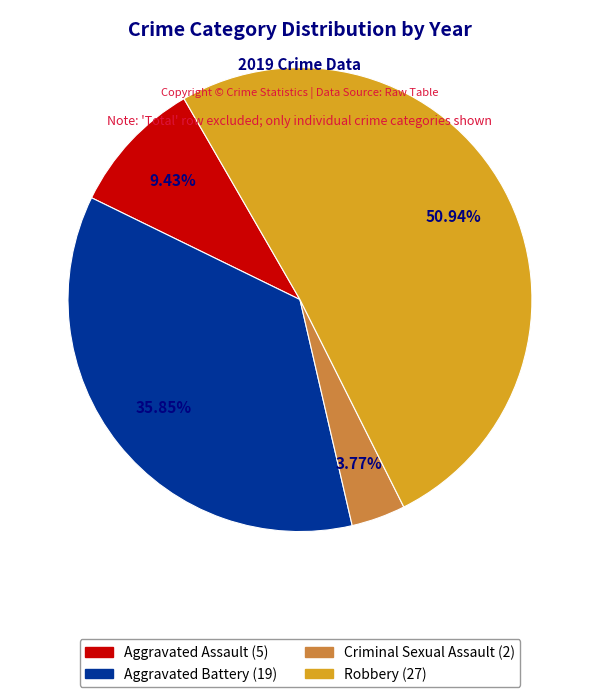

Count the number of slices in the pie.

4